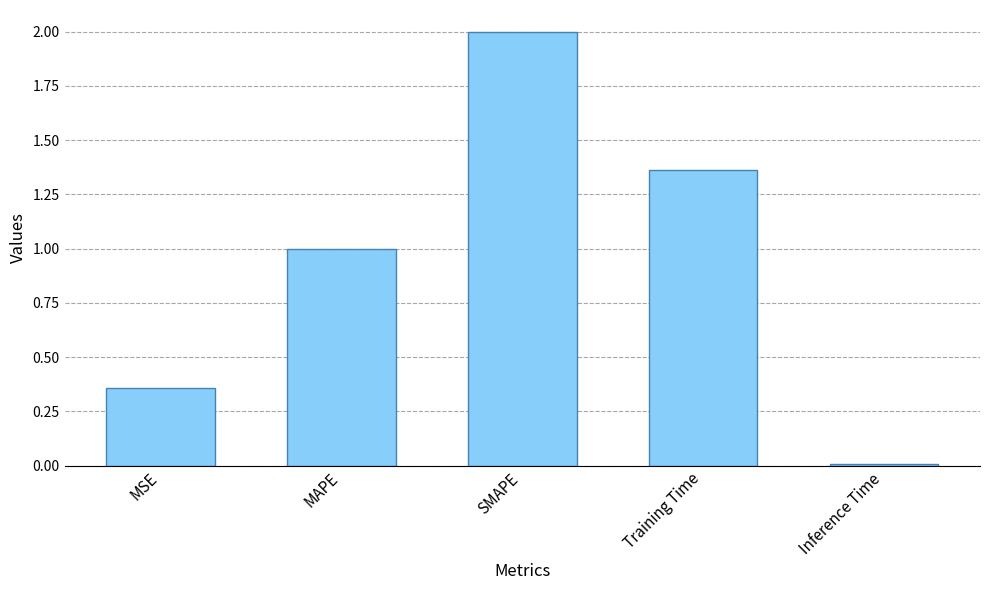

Between Inference Time and SMAPE, which is larger?

SMAPE